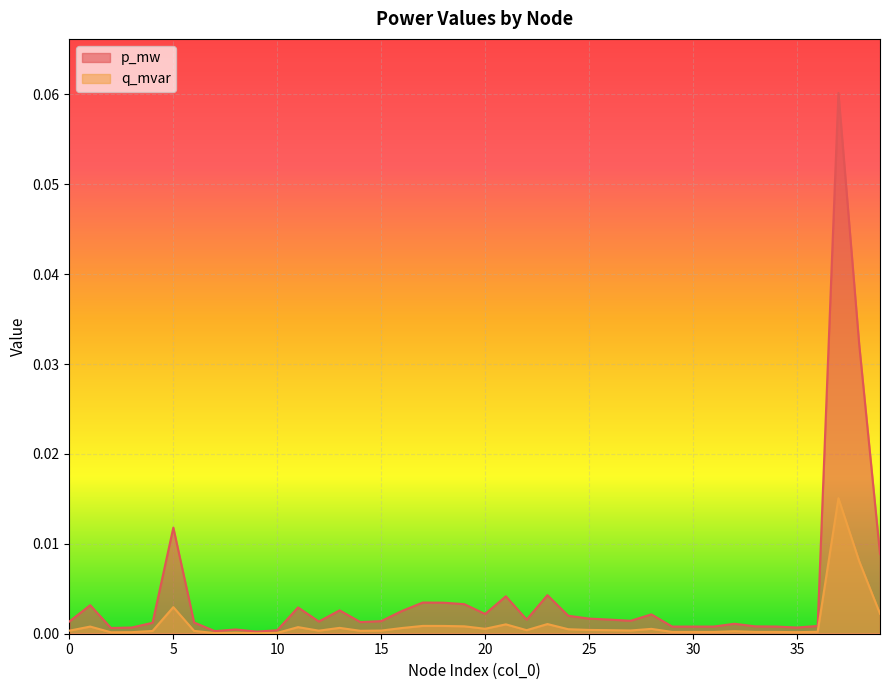

The q_mvar series shows 0.0 at 15. True or false?

True